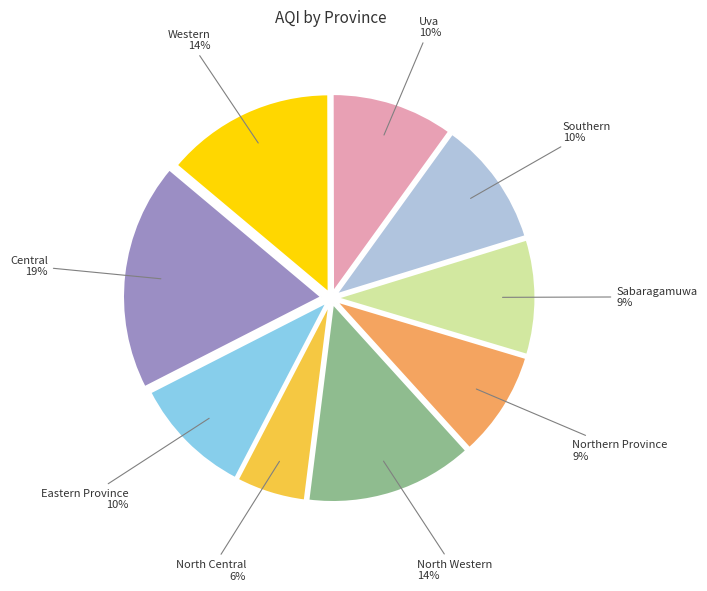

The Uva slice represents 1% of the pie. True or false?

False